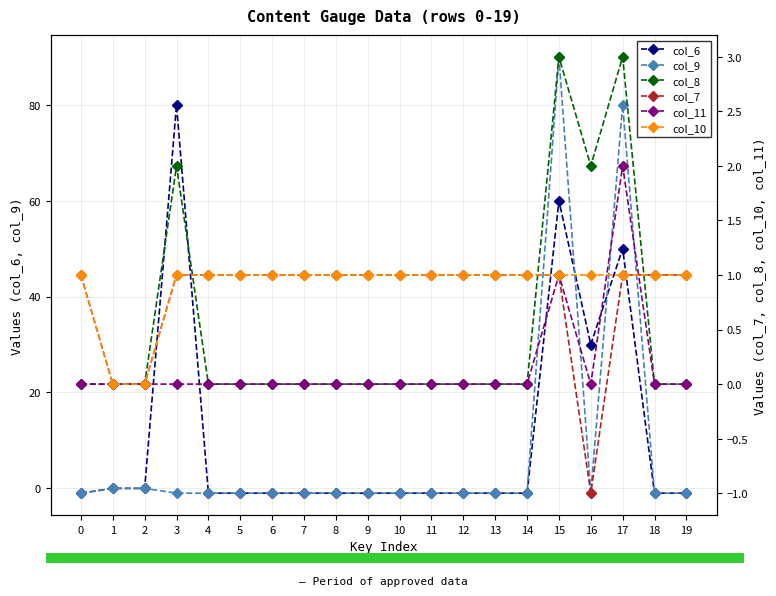

The value of col_10 at 1 is 0. True or false?

True